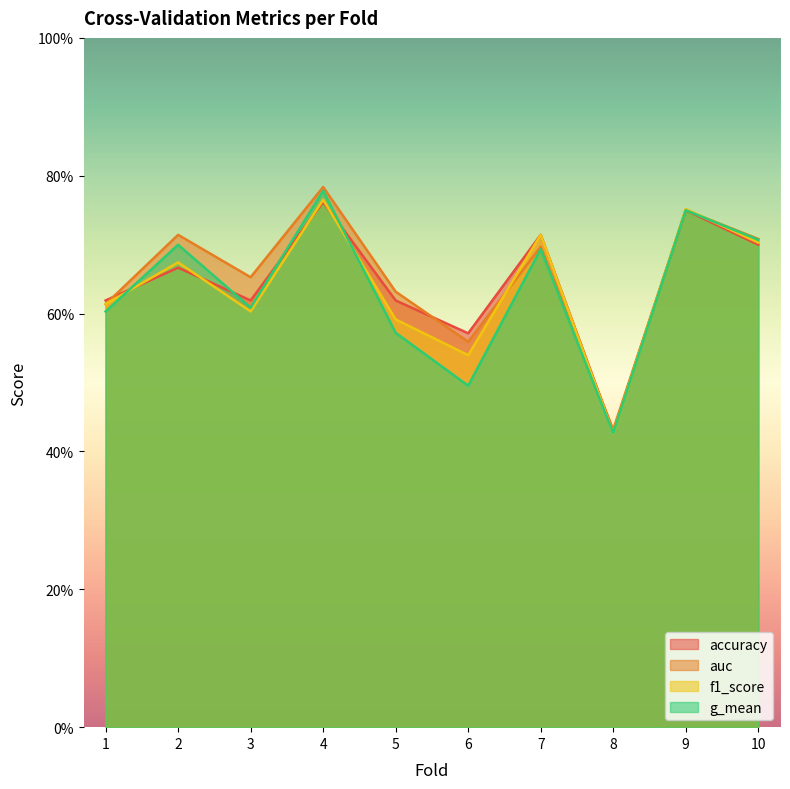

What is the smallest value displayed?

0.4